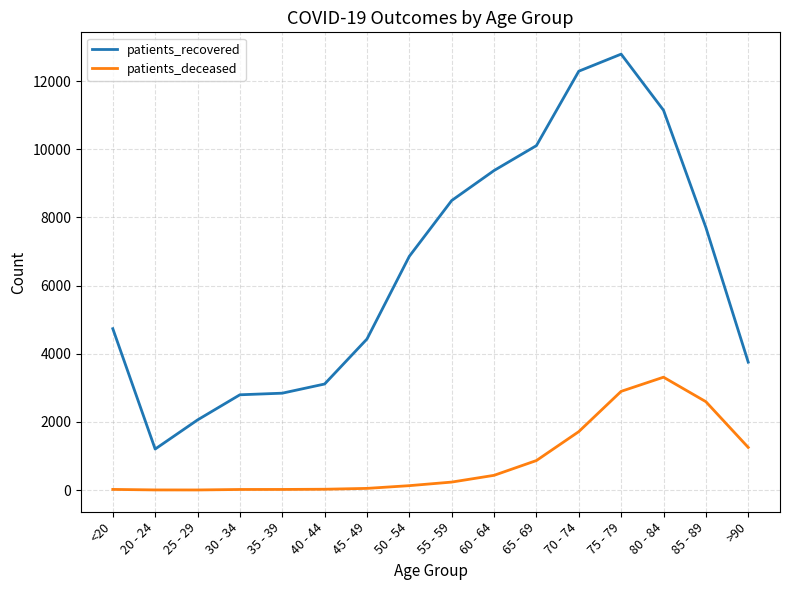

What is the difference between the second highest and second lowest values in the patients_recovered series?

10231